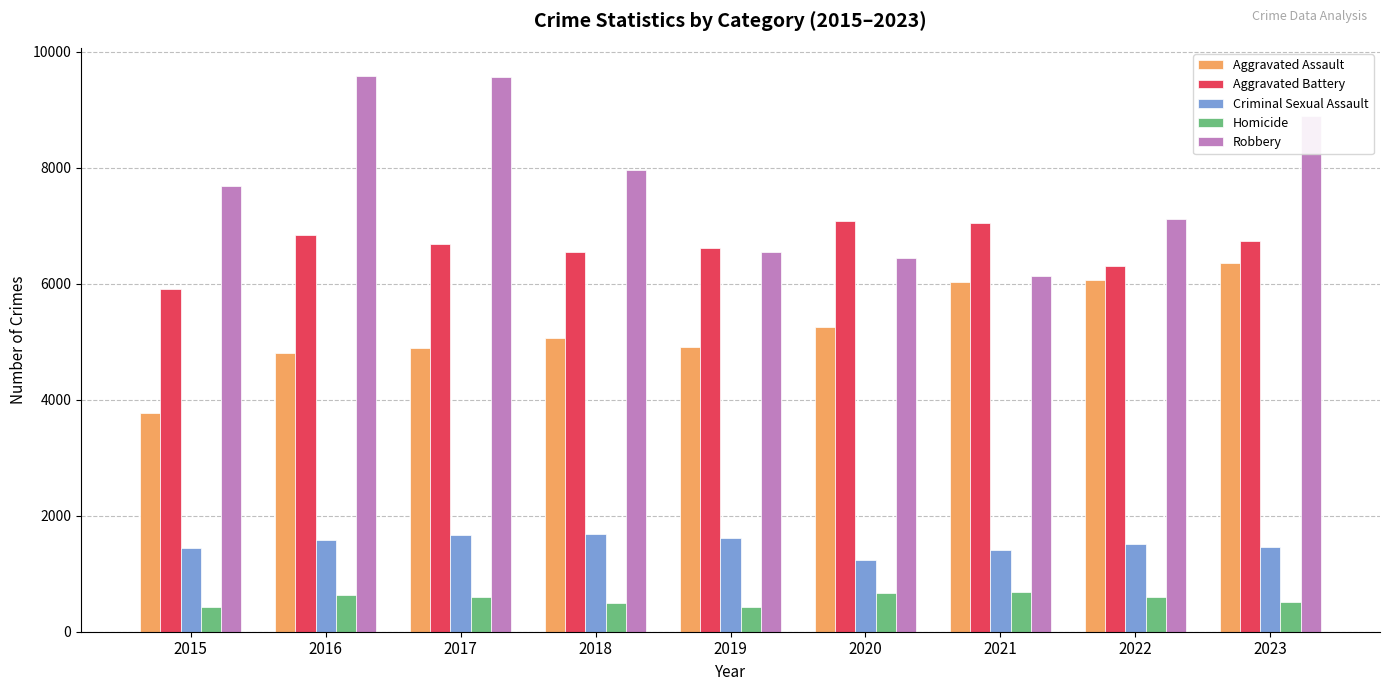

At which label does Aggravated Assault reach its peak?

2023